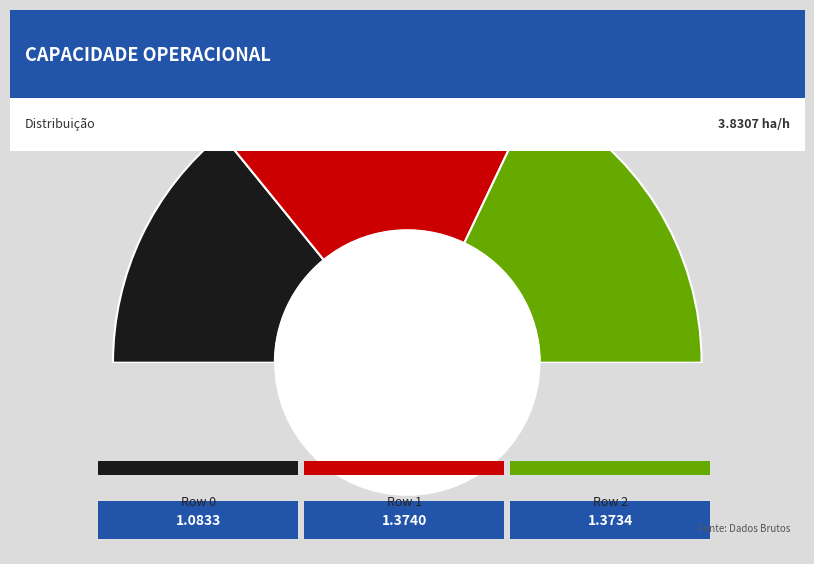

Does 2 represent more than half of the total?

No